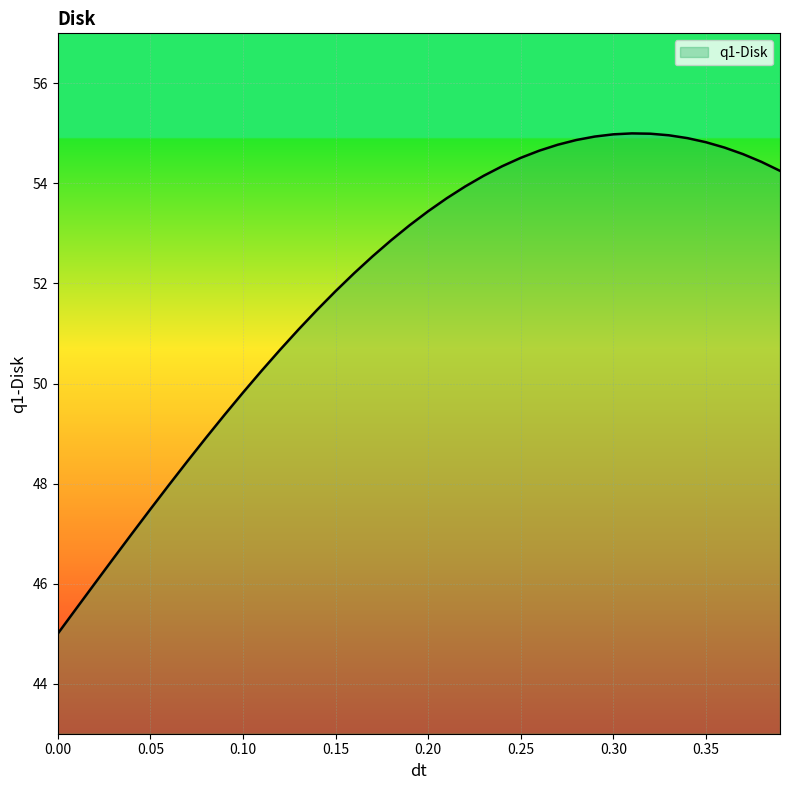

What is the difference between the maximum and minimum values?

10.0